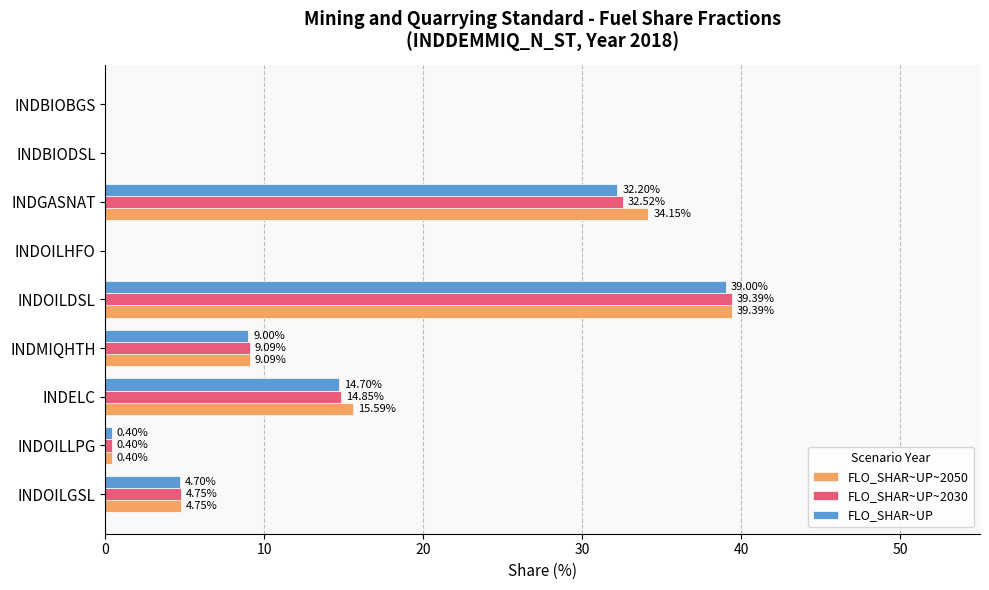

At which category is the sum across all series the highest?

INDOILDSL